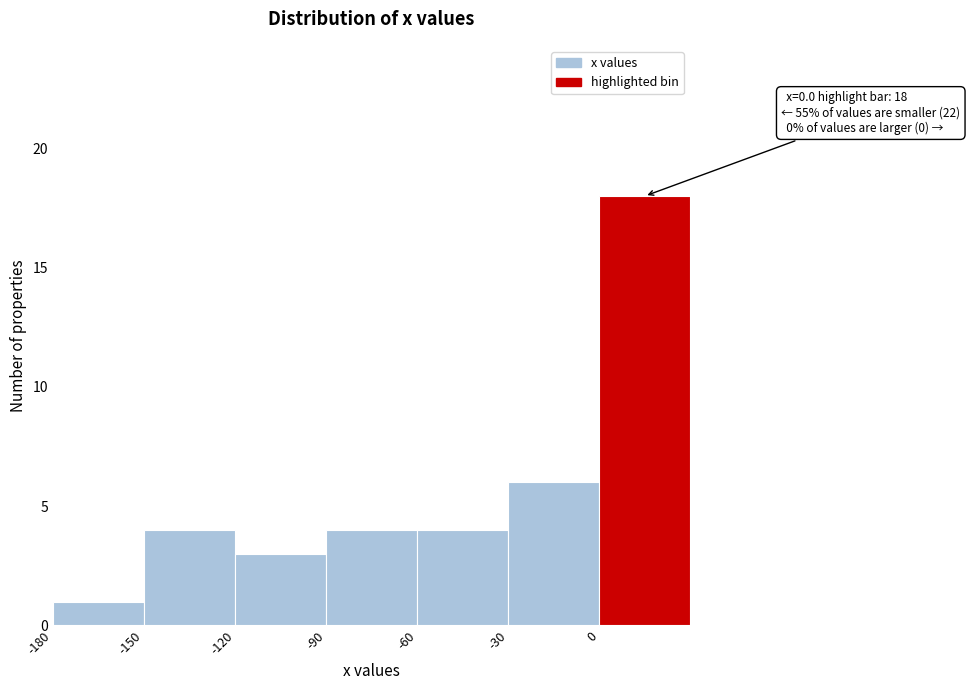

Over which range of the x-axis is the bar tallest?

0 to 30